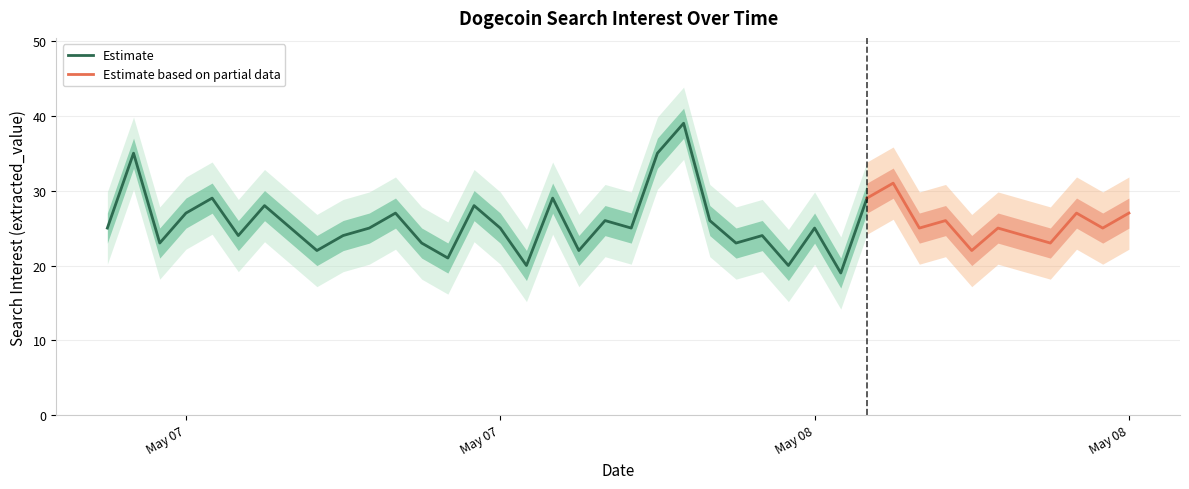

What is the value of the 32nd point from the left?

25